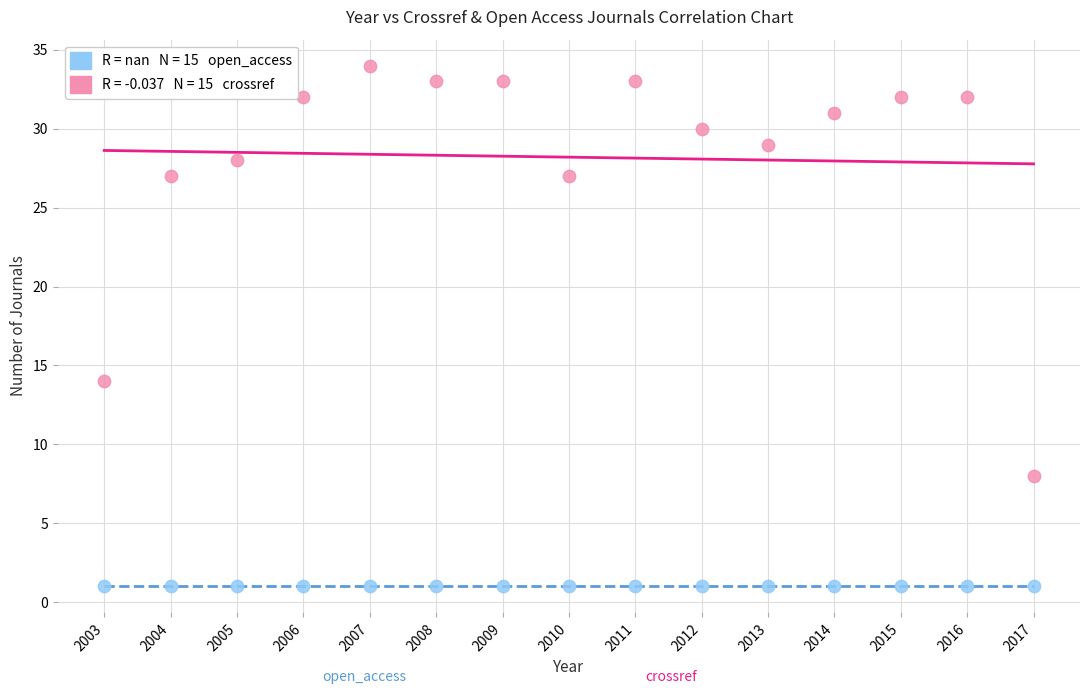

Across all series, what Y value is closest to 17?

14